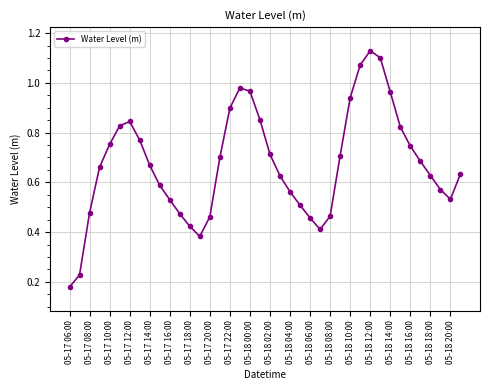

How many points are lower than both their immediate neighbors (excluding endpoints)?

3